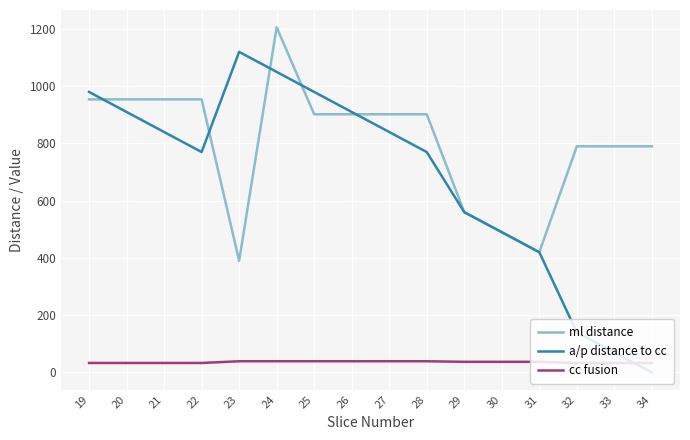

Which series has the widest spread of values?

a/p distance to cc